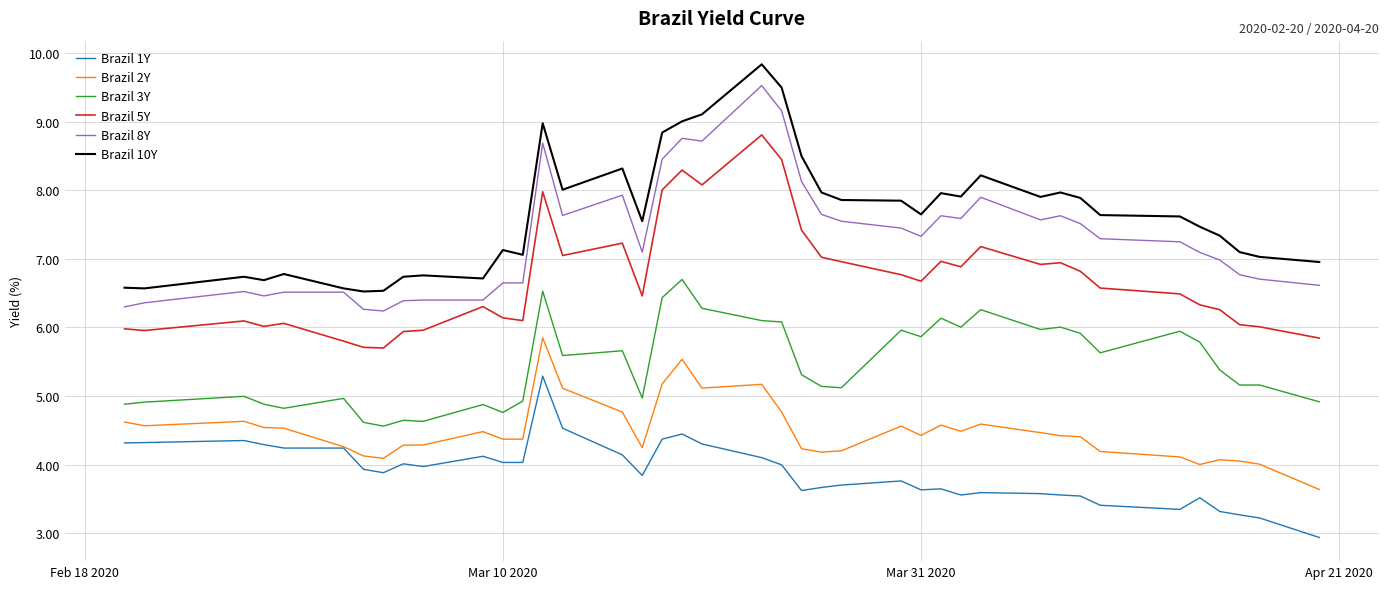

What is the difference between the second highest and second lowest values in the Brazil 2Y series?

1.5